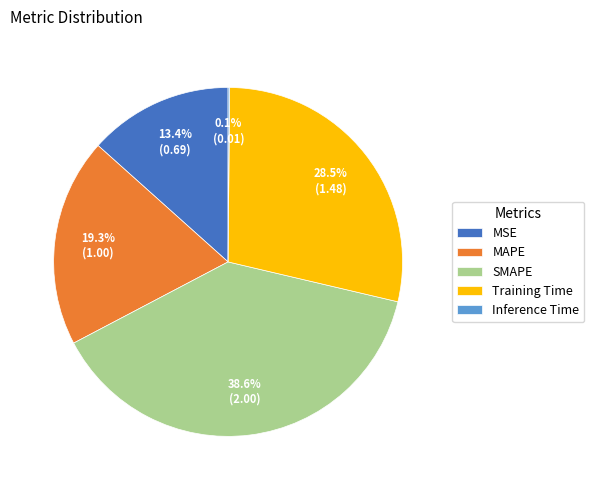

Is it true that MAPE is 10% of the pie?

False